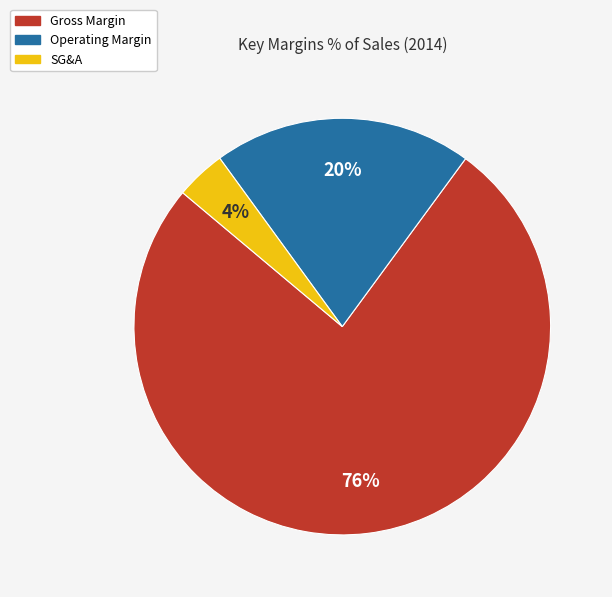

Between Operating Margin and SG&A, which is larger?

Operating Margin